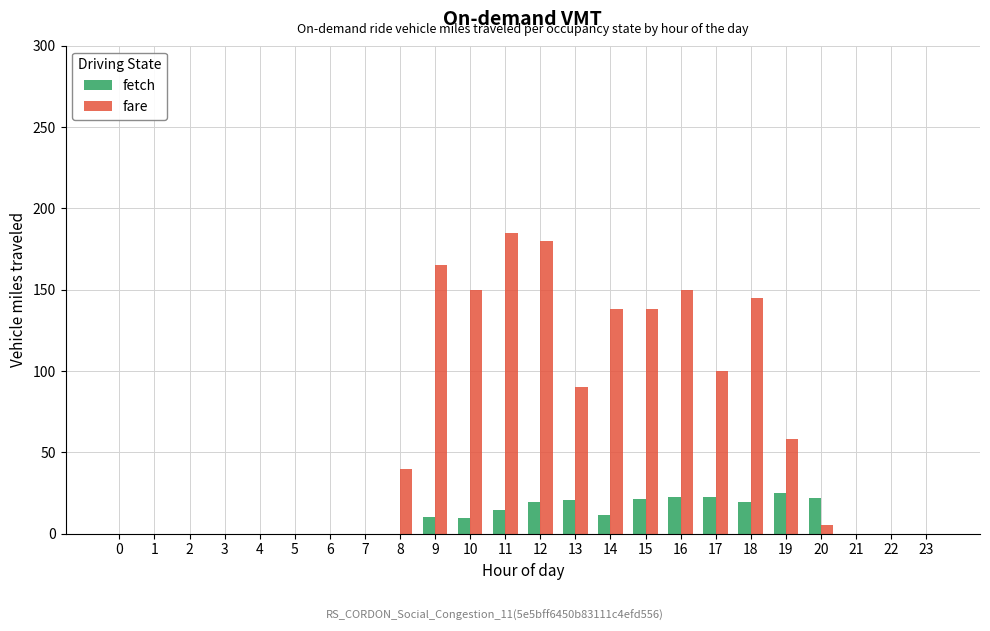

Which series has the largest total across all categories?

fare